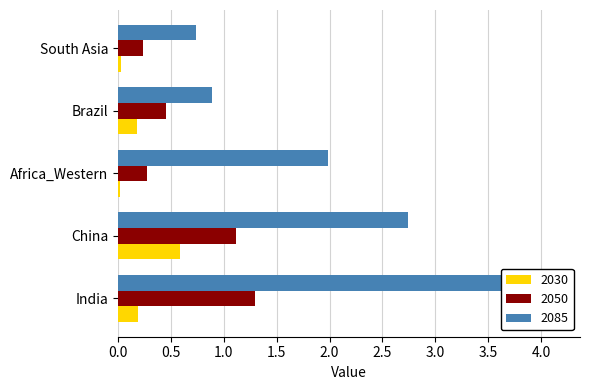

True or false: 2085 has a value of 2.7 at China.

True